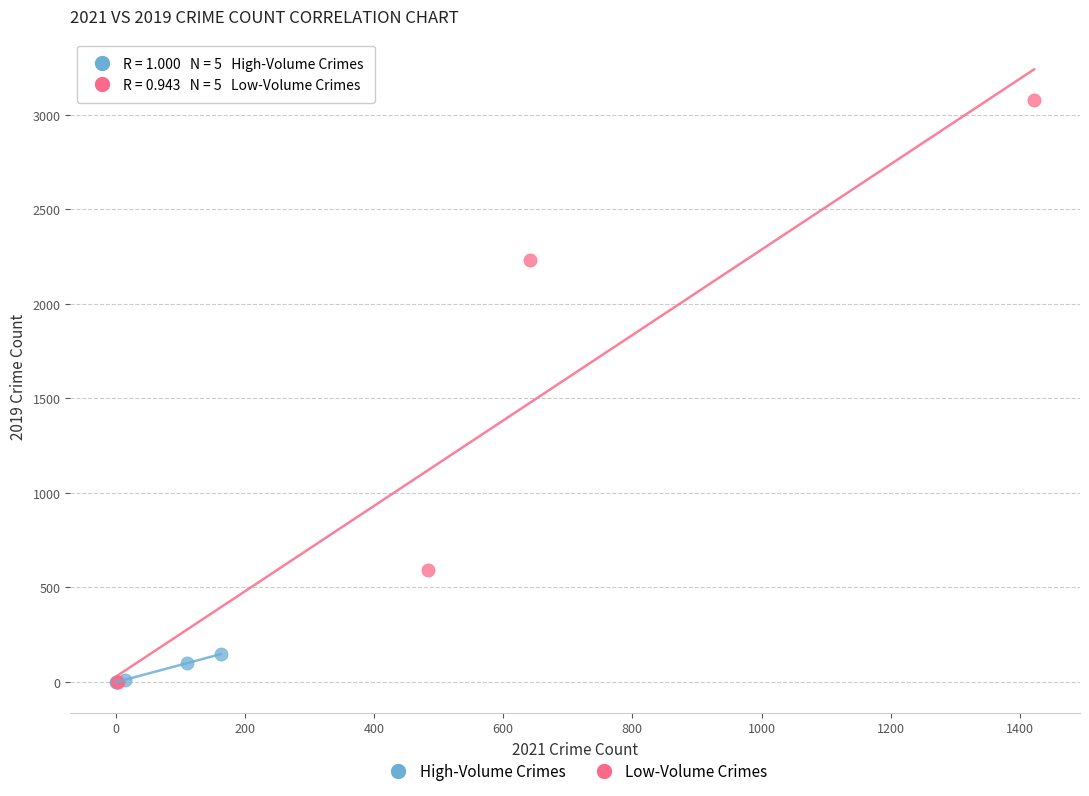

Which series reaches the maximum Y coordinate?

Low-Volume Crimes